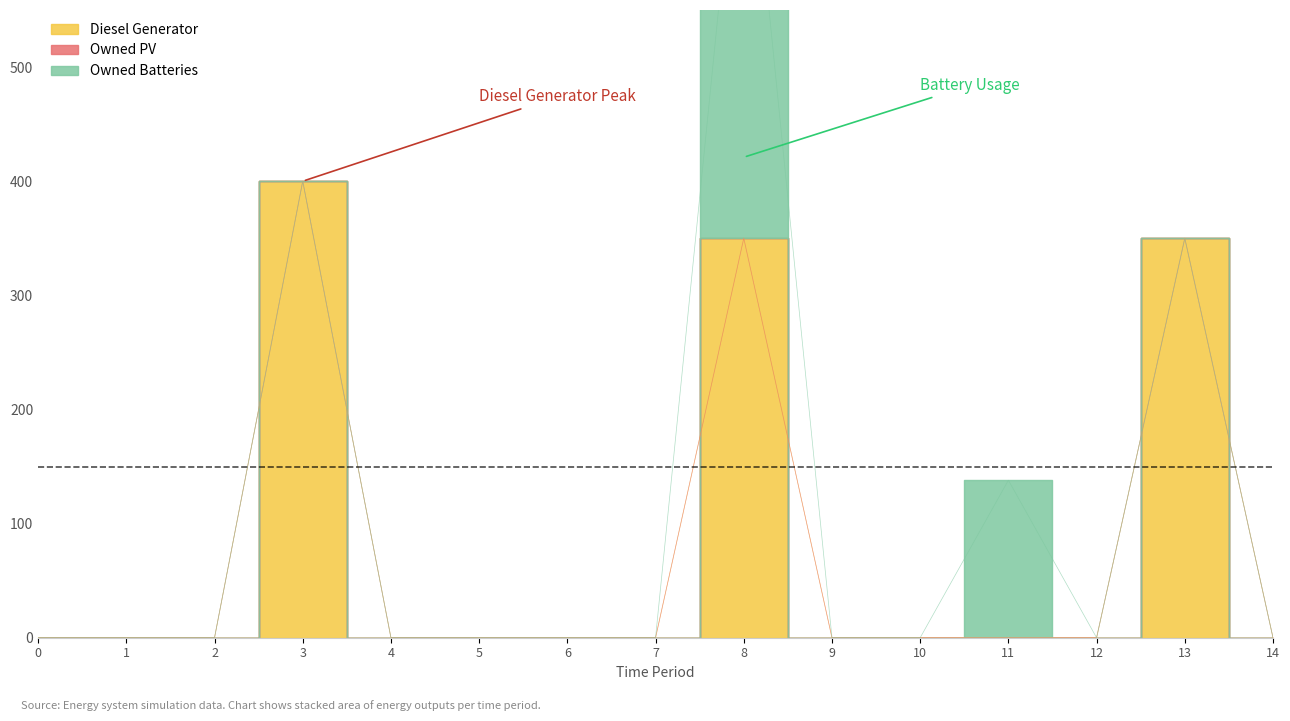

How many lines are shown in the chart?

3